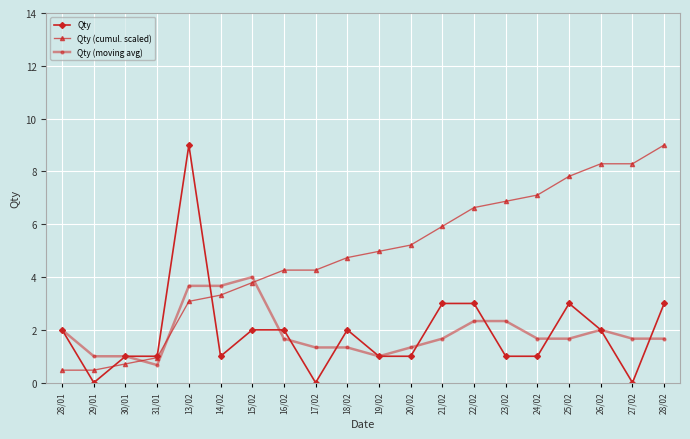

What is the spread (max minus min) of values at 29/01?

1.0